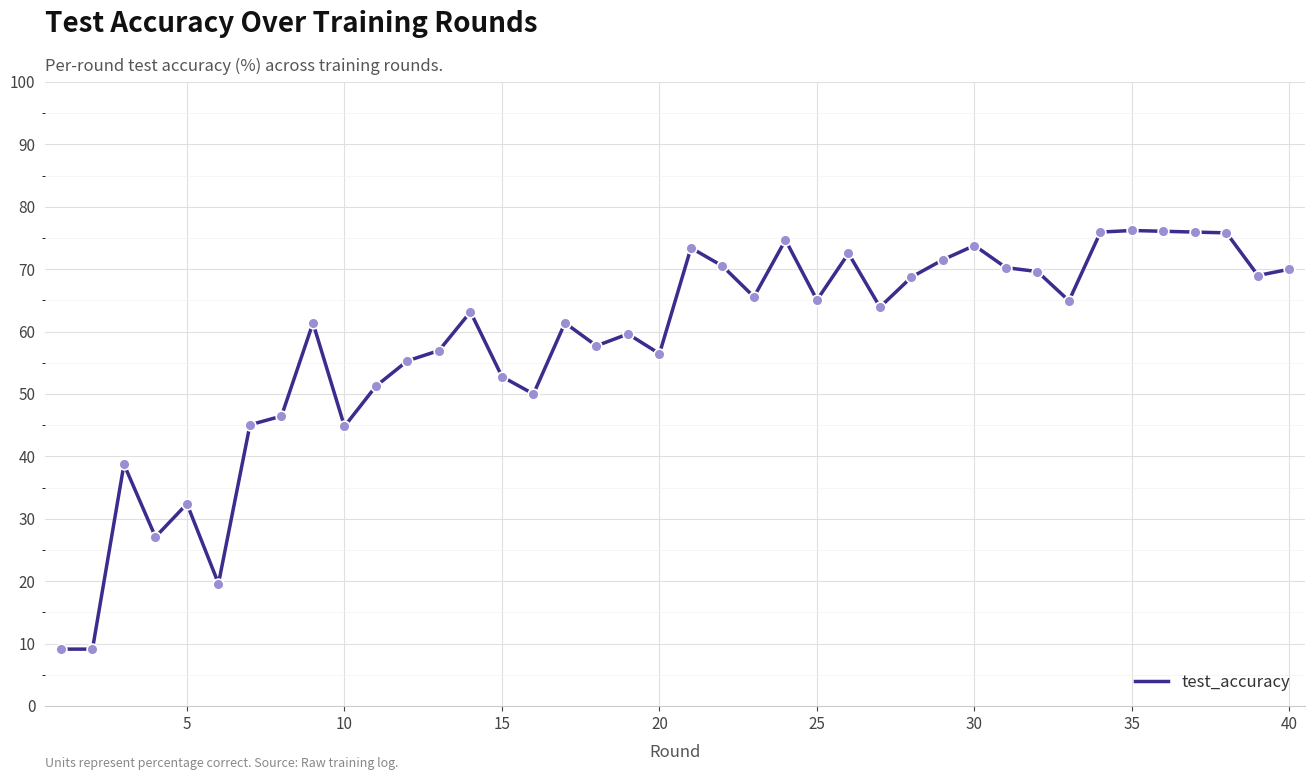

What is the difference between the maximum and minimum values?

67.1